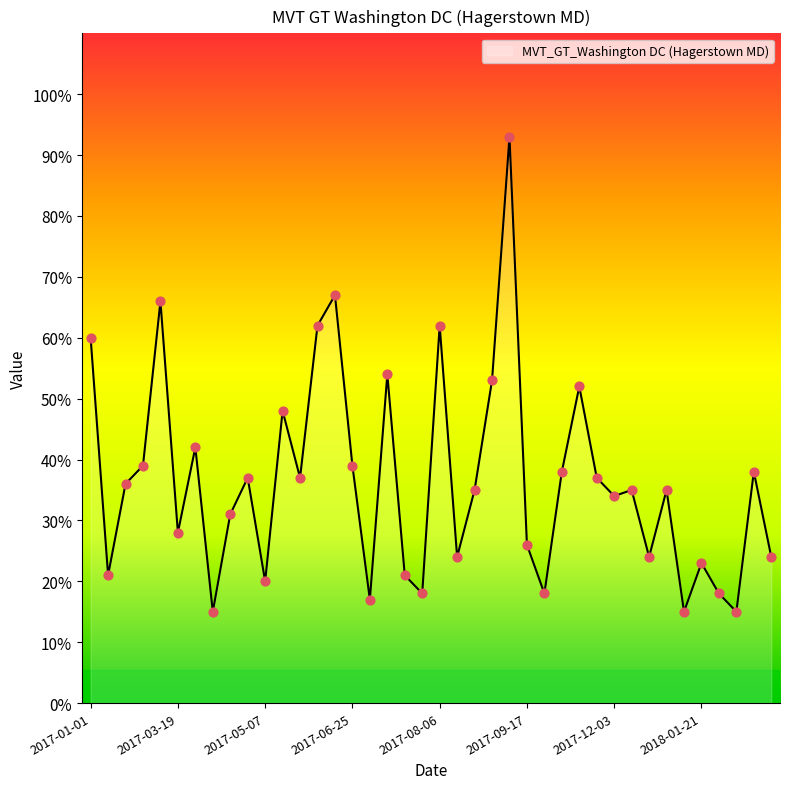

What is the smallest value displayed?

15